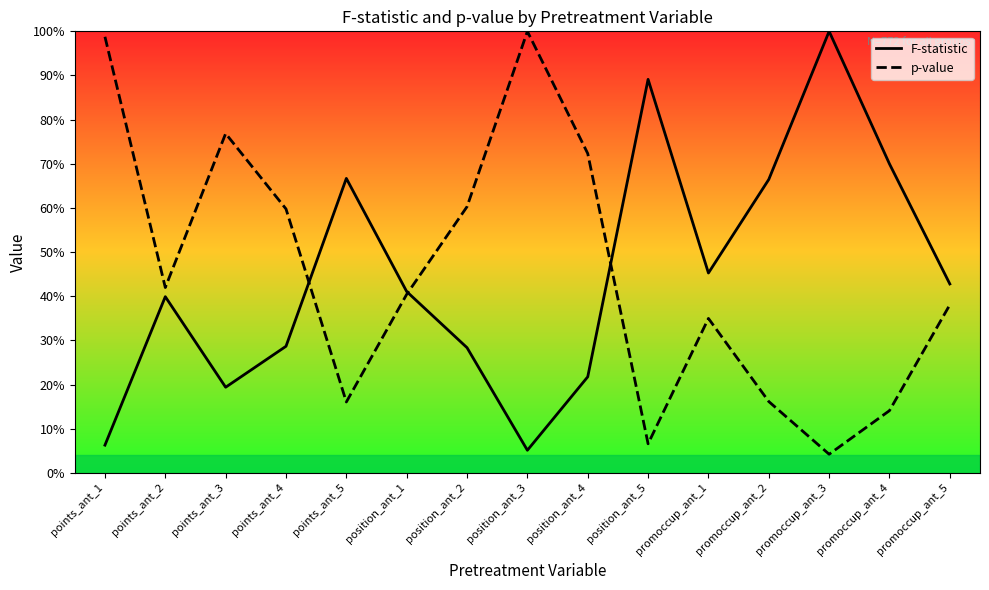

How many distinct data groups are displayed?

2